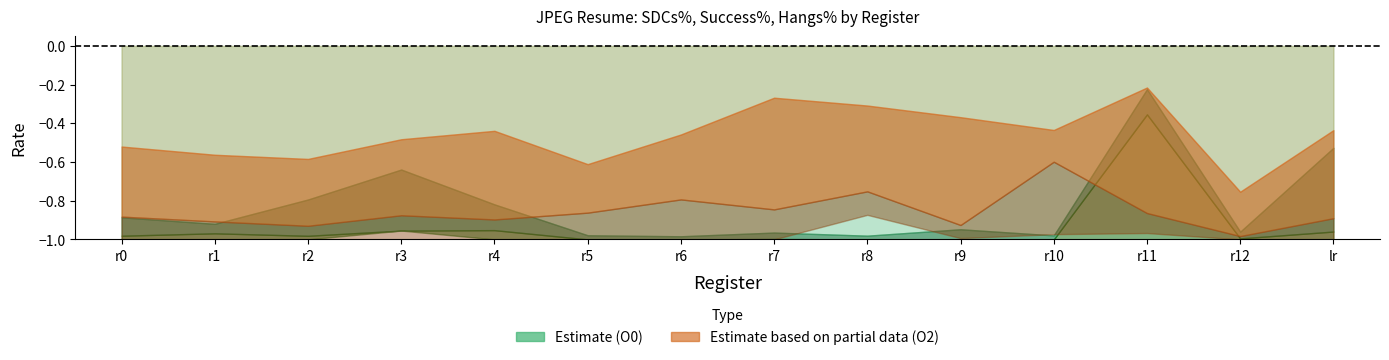

Which series changed the most between r7 and r12?

SUCCESS %_O2